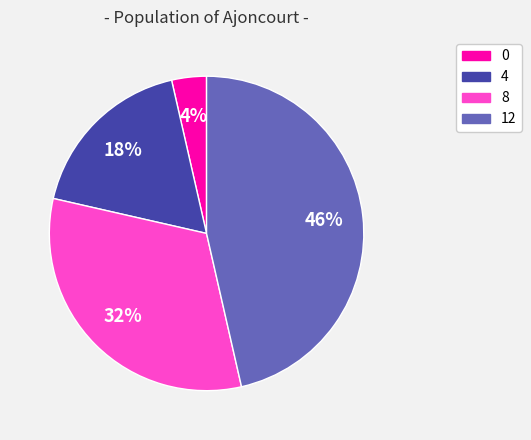

Rank the categories by value from highest to lowest.

12, 8, 4, 0